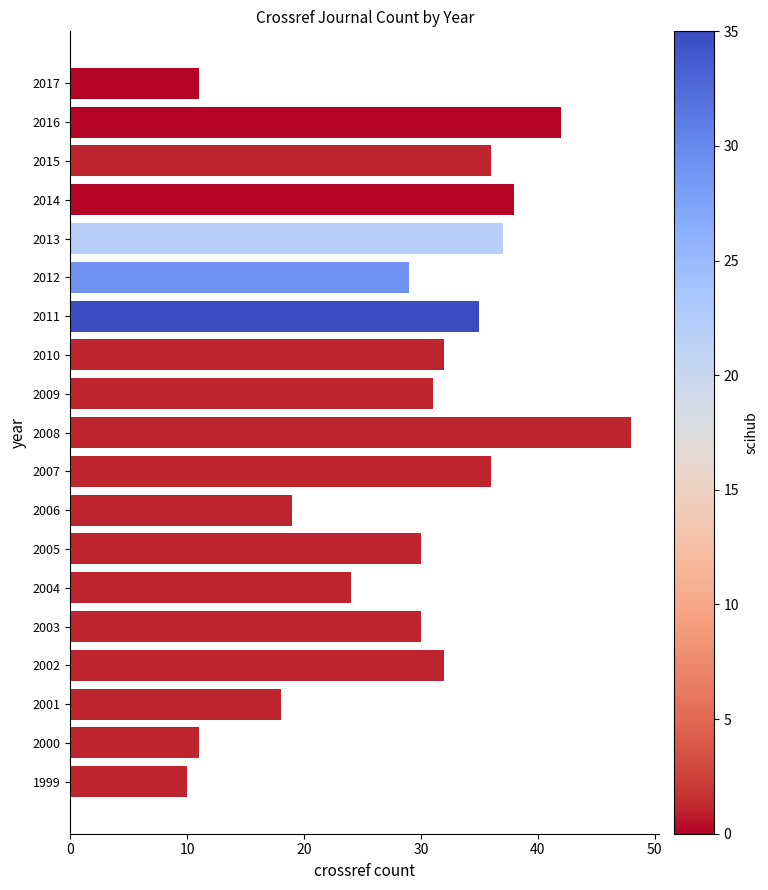

How many bars are there in total?

19